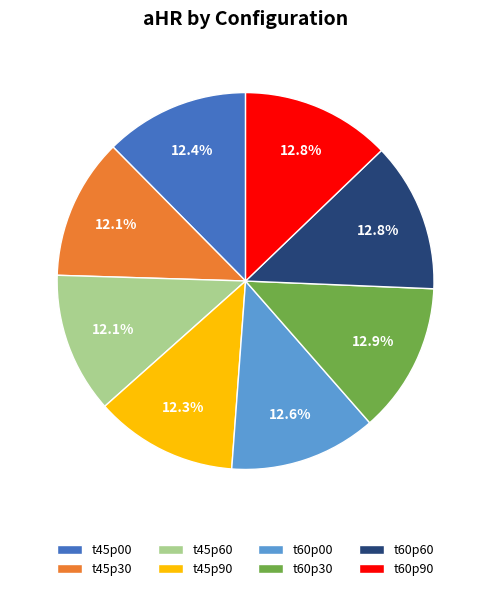

True or false: t60p60 accounts for 1% of the total.

False